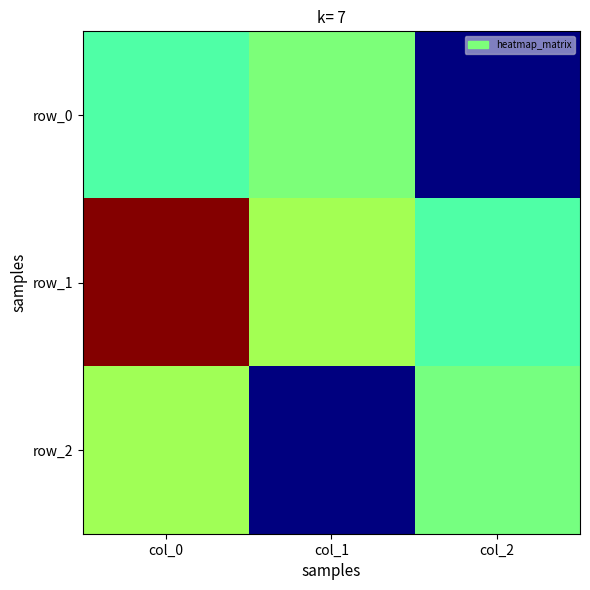

List the labels in order of row_0 value, smallest first.

col_2, col_0, col_1